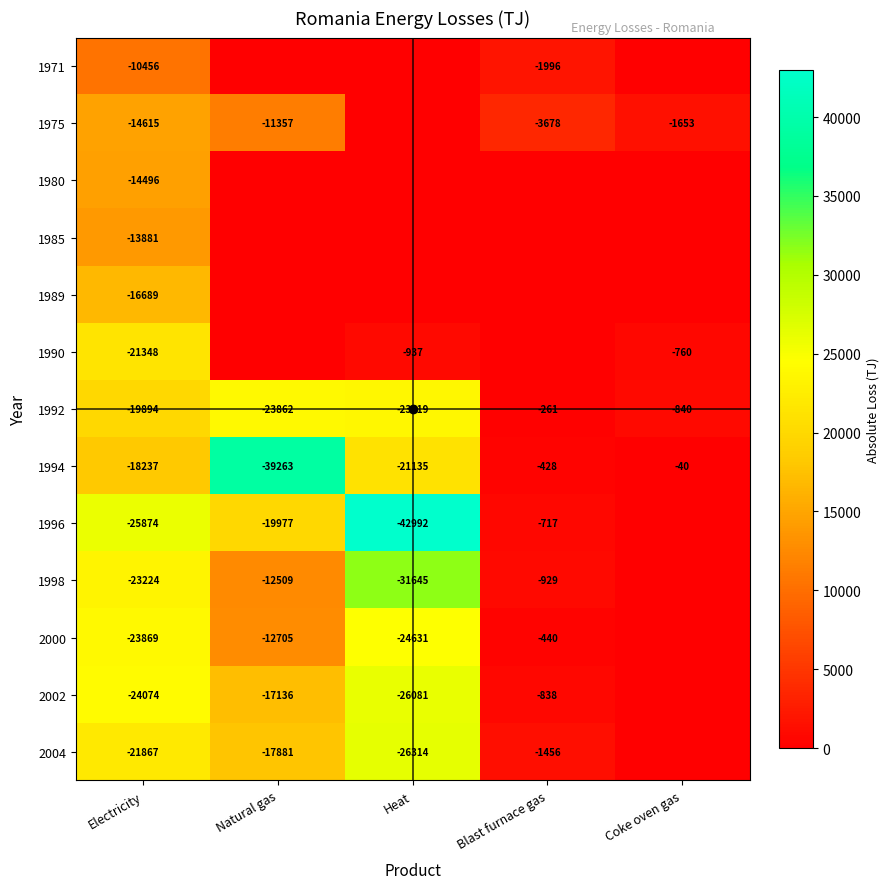

True or false: 2004 has a value of -1456 at Blast furnace gas.

True